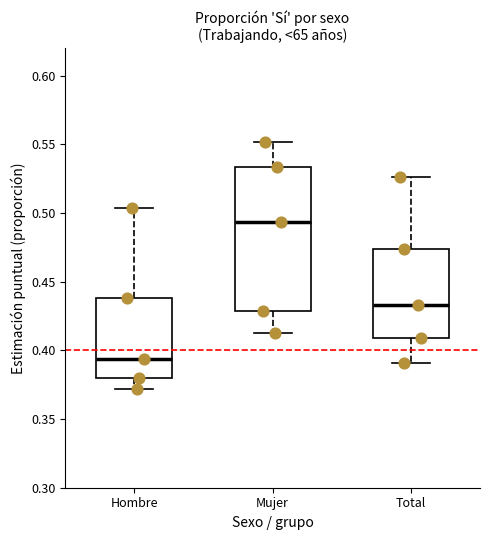

Reading left to right, transcribe this box plot: for each box, give where its median line is, the range the box spans, and where its two whiskers end, as read against the y-axis. The values are not printed on the chart, so give them approximately, as read against the axis.

Hombre: median 0.395, box 0.380 to 0.440, whiskers 0.370 to 0.505
Mujer: median 0.495, box 0.430 to 0.535, whiskers 0.415 to 0.550
Total: median 0.435, box 0.410 to 0.475, whiskers 0.390 to 0.525